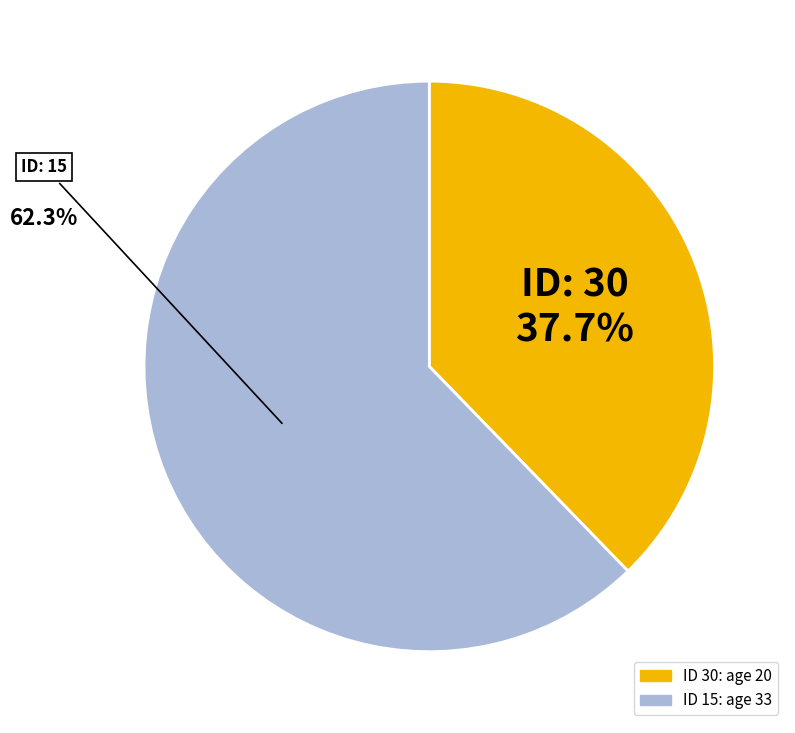

Is there any slice that represents more than half of the pie?

Yes